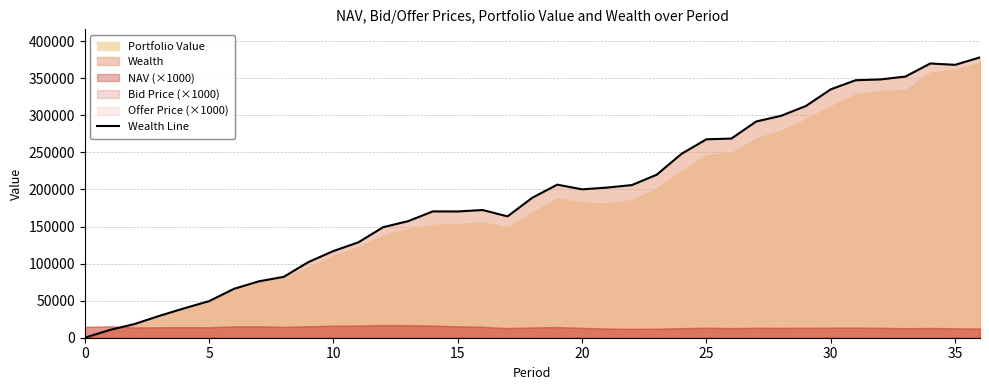

What is the sum of all values?

7112635.3